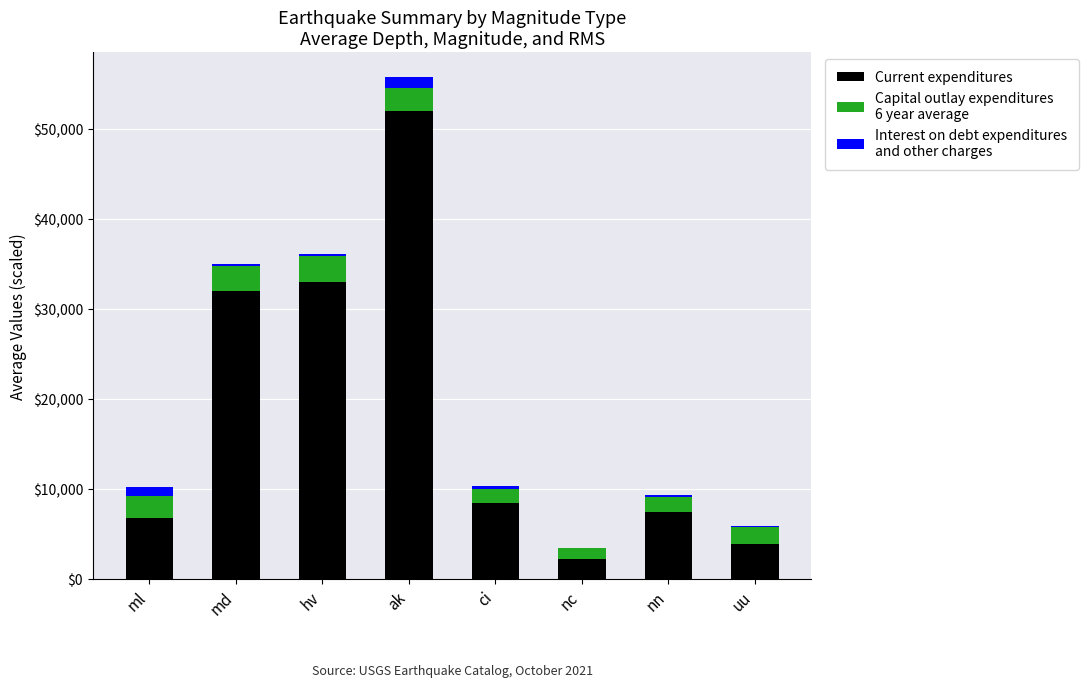

At which category is the sum across all series the highest?

ak